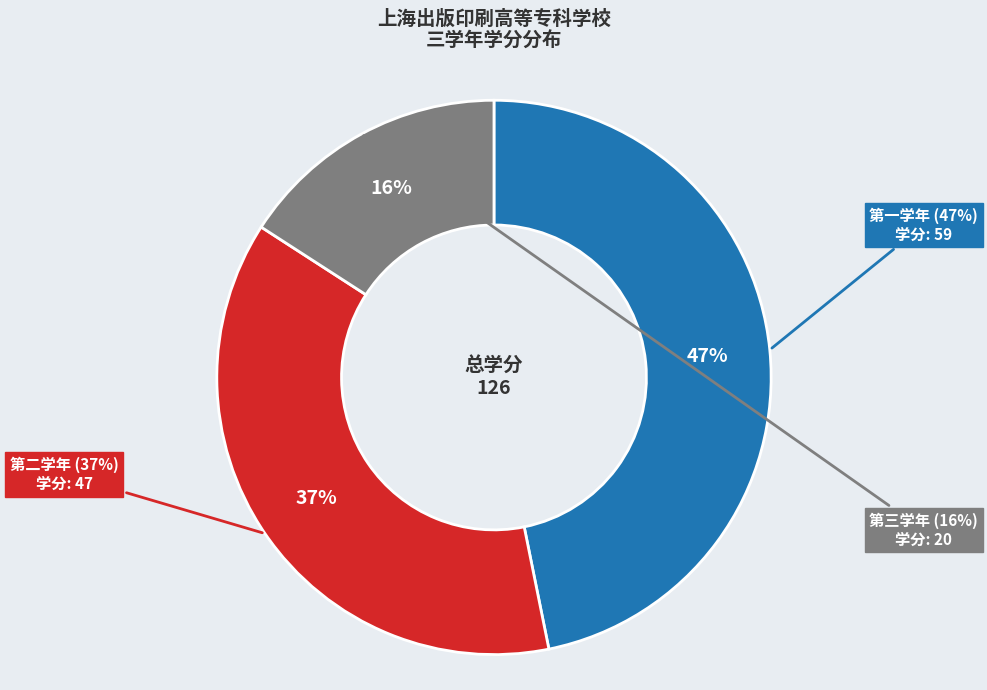

What percentage is NOT represented by 第二学年?

62.7%